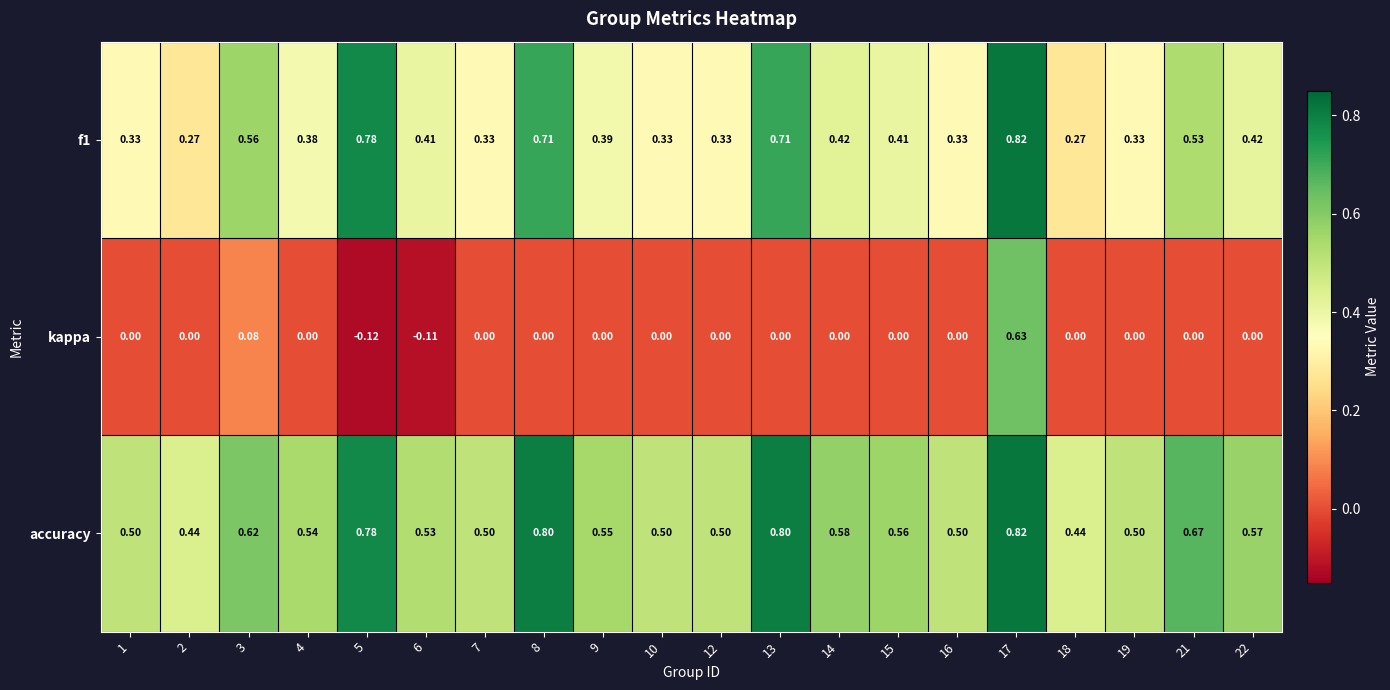

At which category is the sum across all series the highest?

17